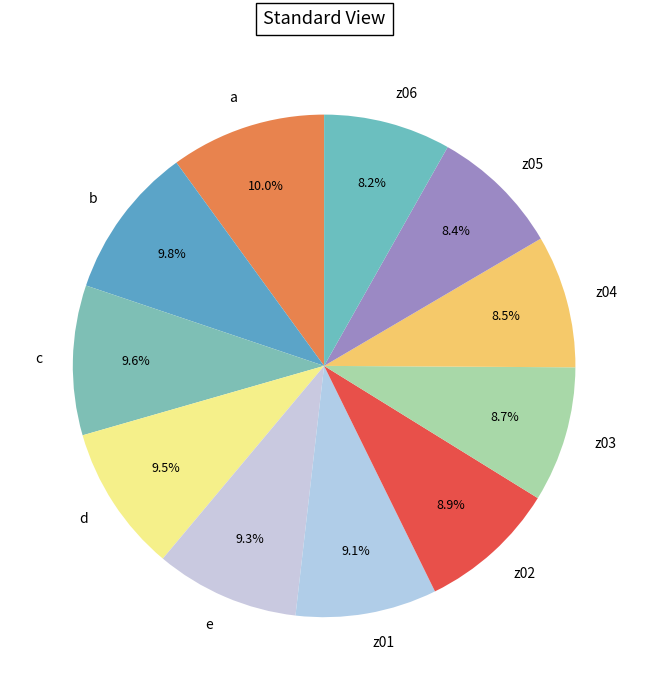

What percentage do b and z02 together represent?

18.7%